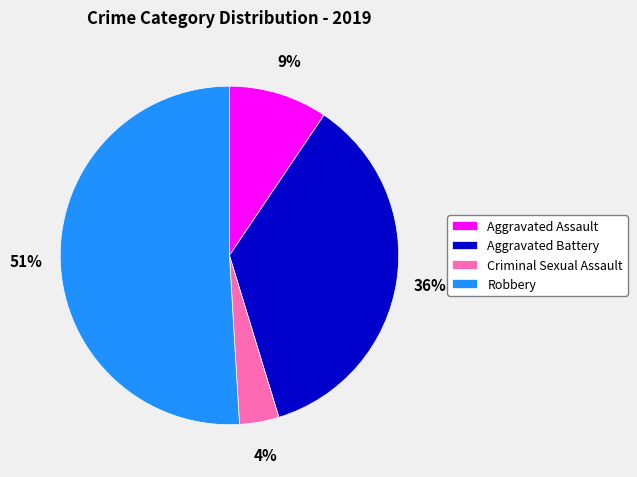

Does Aggravated Assault represent more than half of the total?

No